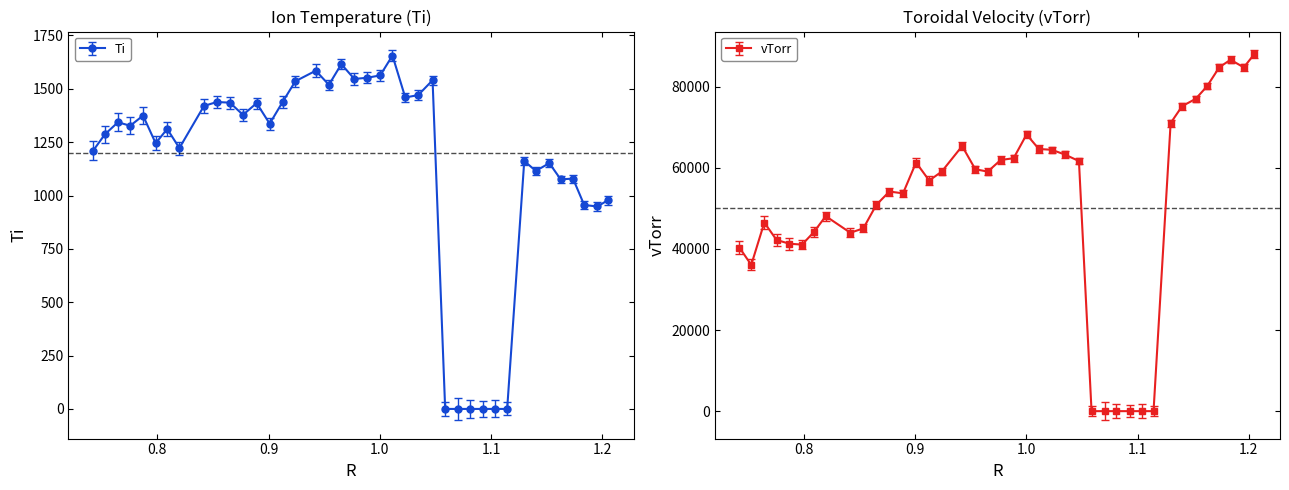

True or false: vTorr has more than 1 interior local peaks.

True